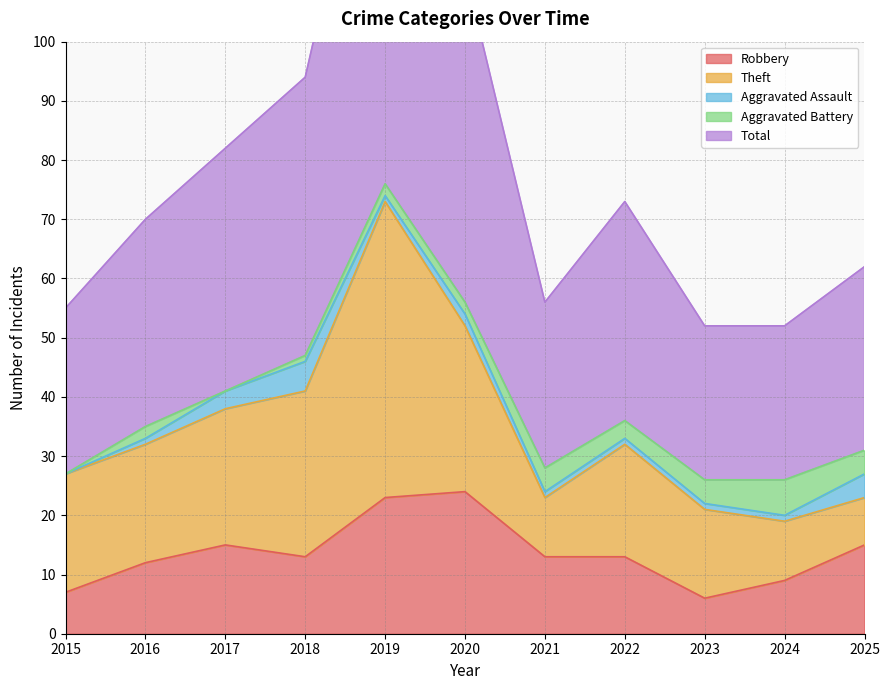

How many values in Aggravated Battery are above zero?

9